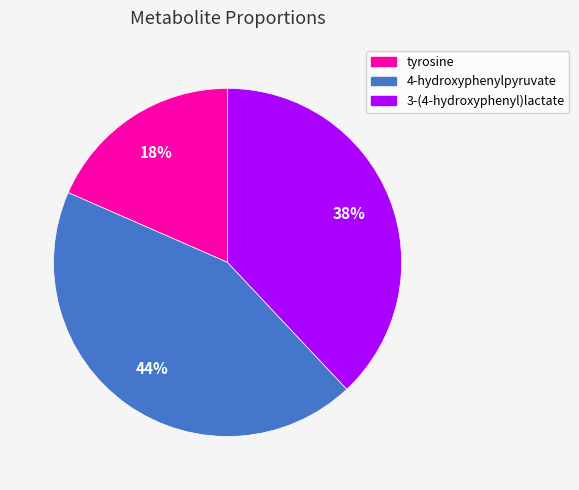

What is the ratio of the value at tyrosine to the value at 3-(4-hydroxyphenyl)lactate?

0.5